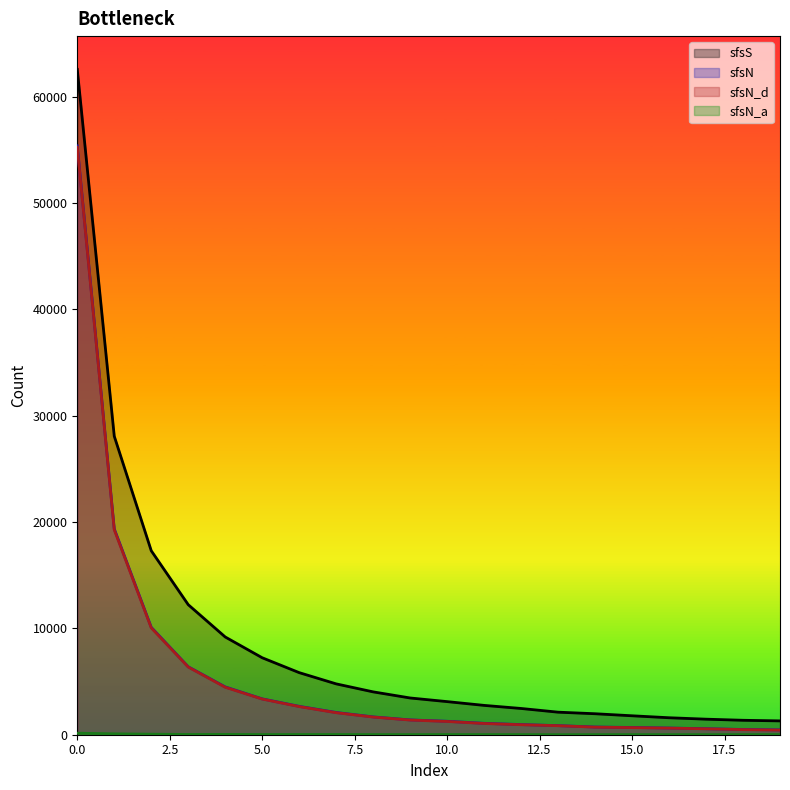

Which series has the largest total across all categories?

sfsS